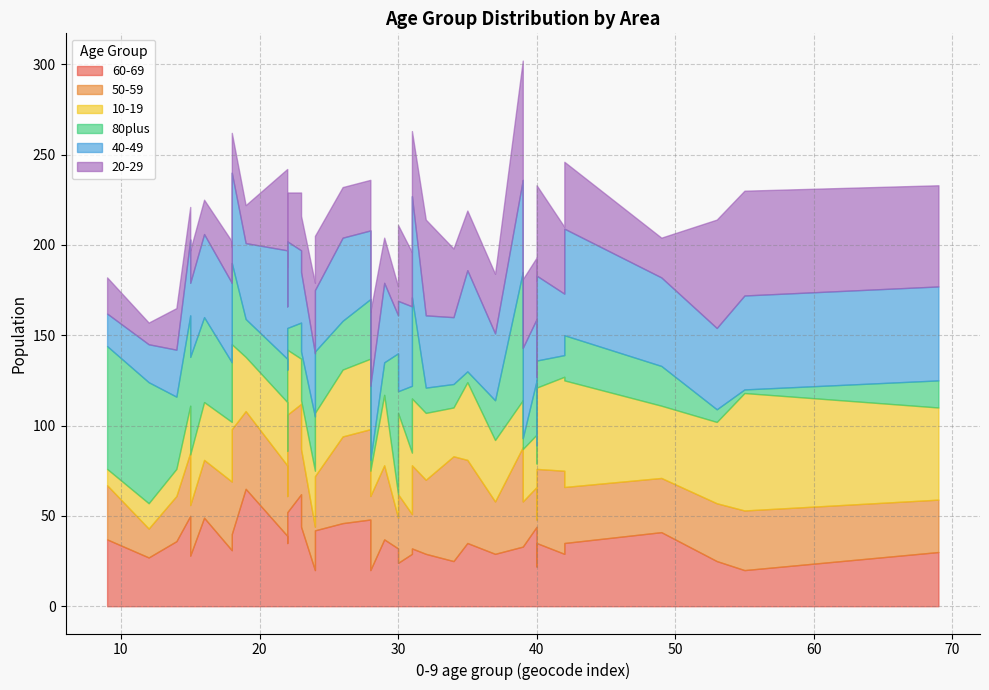

Which series has the largest total across all categories?

40-49